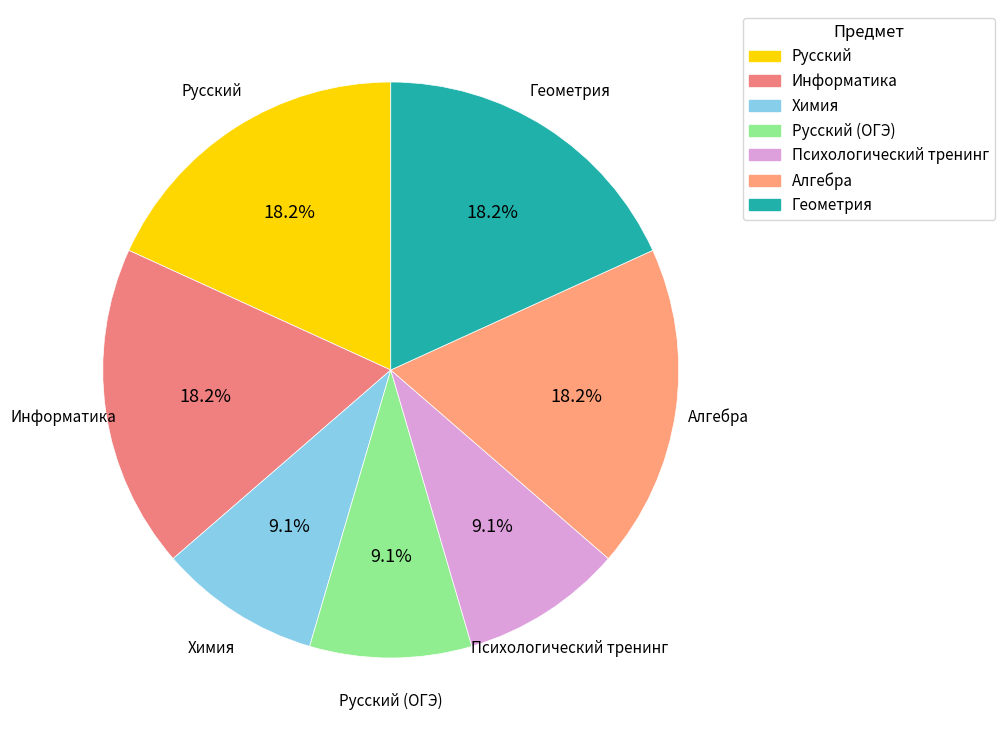

How many slices are in this pie chart?

7